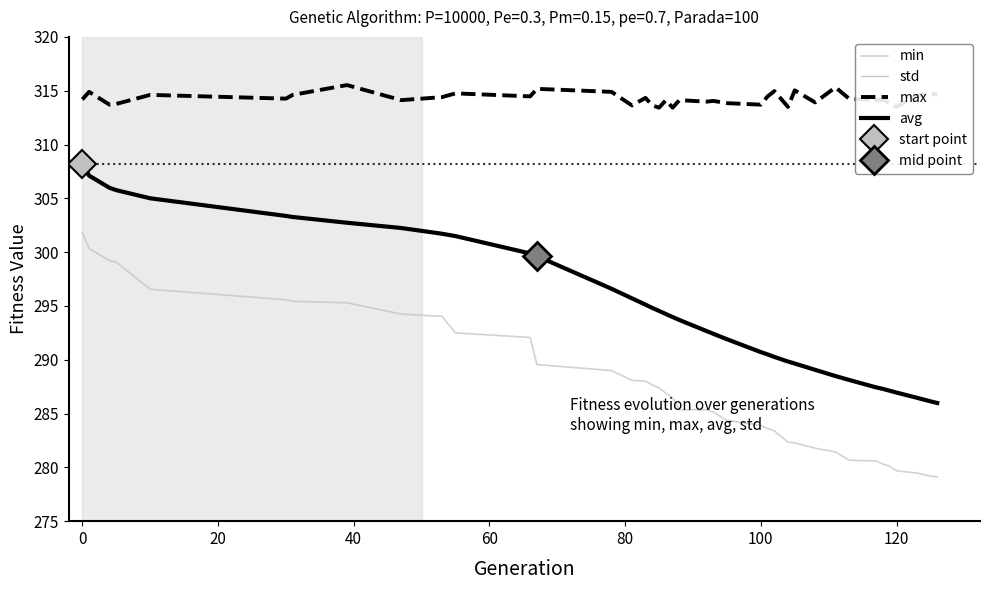

True or false: avg and min cross at least once.

False